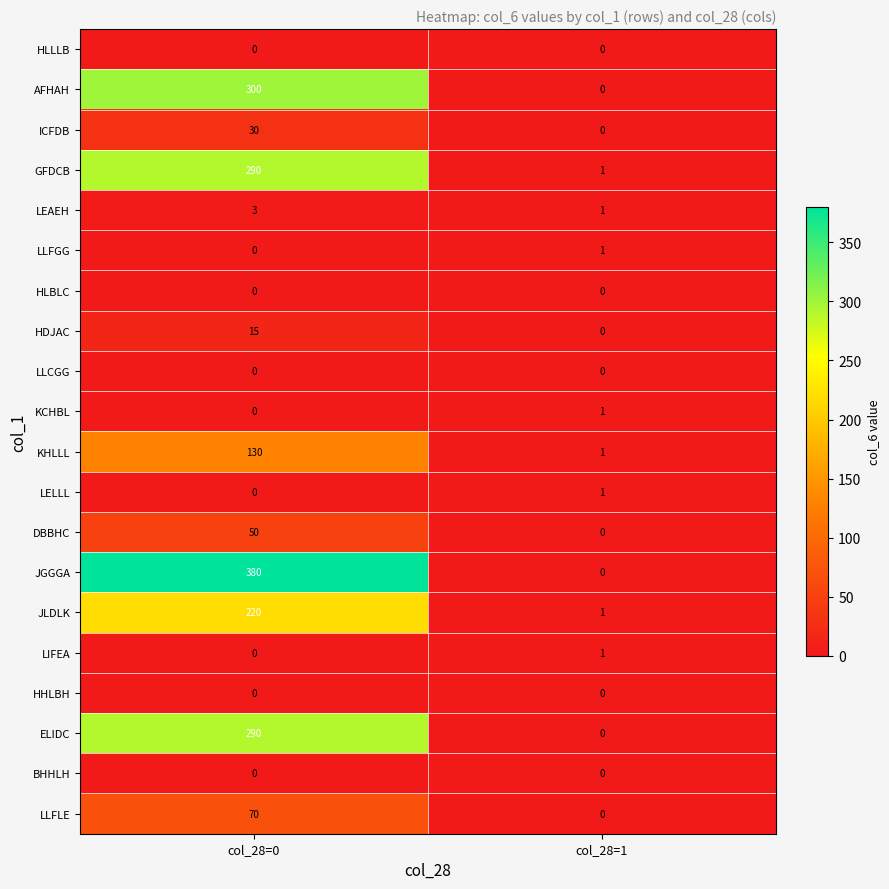

Between col_28=0 and col_28=1, which series saw the biggest shift?

JGGGA